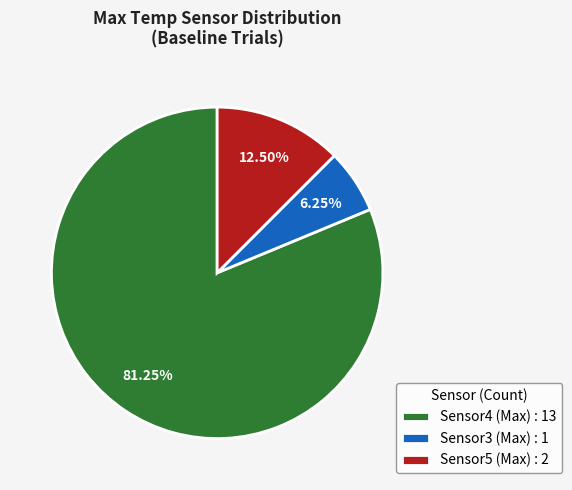

To the nearest percent, what is the average slice percentage?

33%